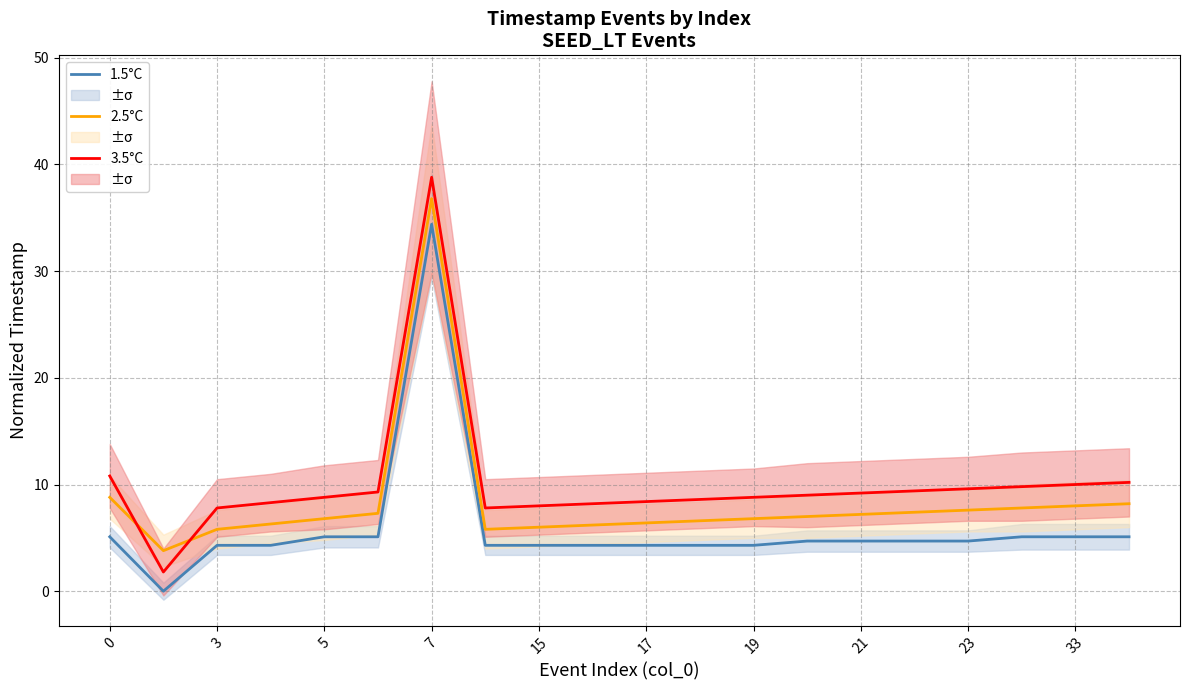

The 3.5°C series shows 14.4 at 7. True or false?

False